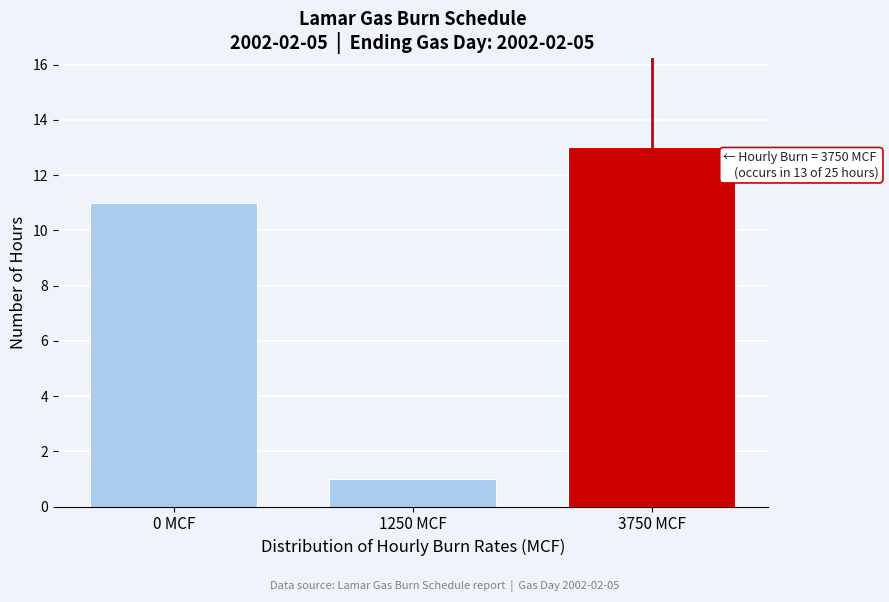

Reading left to right, what are all the values shown in this chart?

0 MCF=11	1250 MCF=1	3750 MCF=13